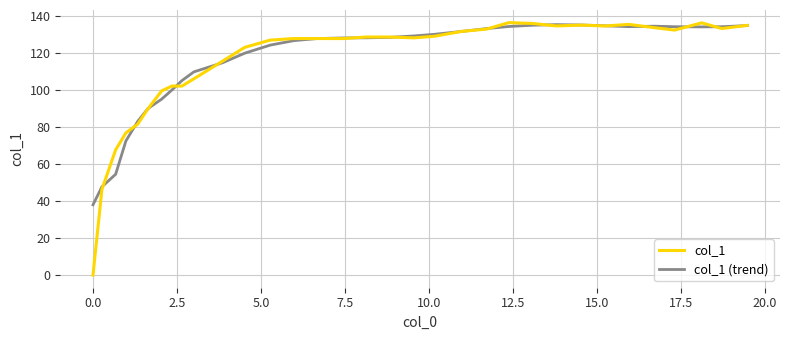

What is the maximum value for col_1 (trend)?

135.2